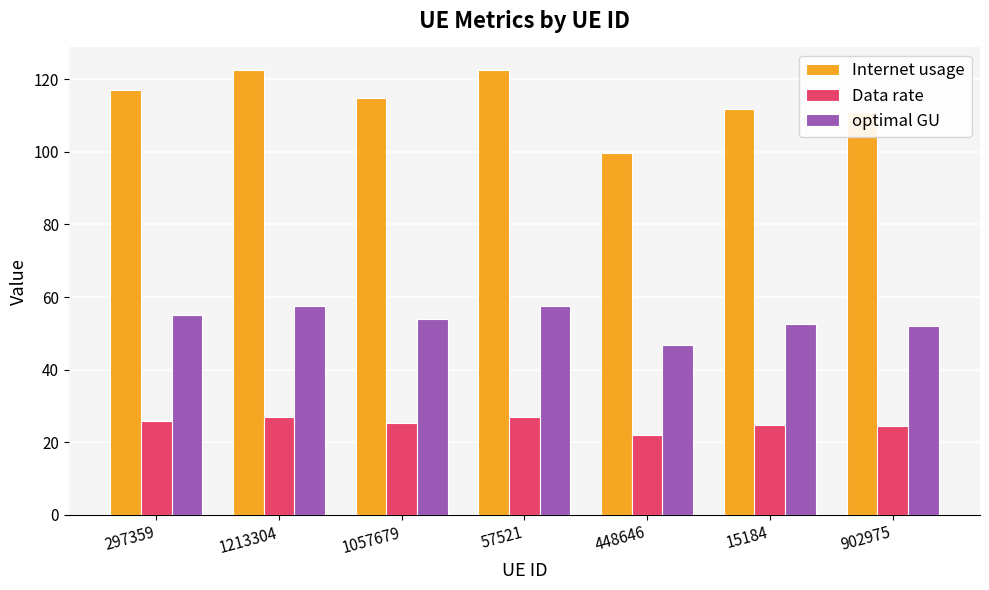

What is the average value of the optimal GU series?

53.6